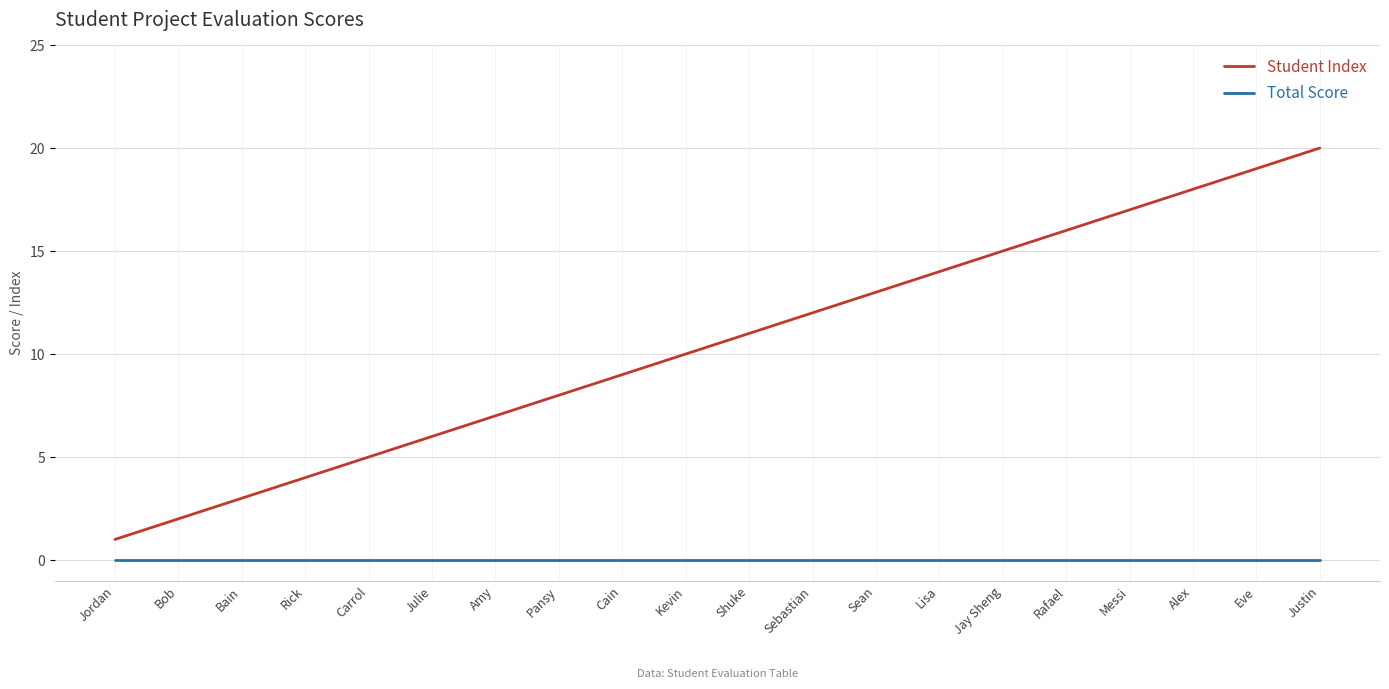

True or false: Total Score and Student Index cross at least once.

False